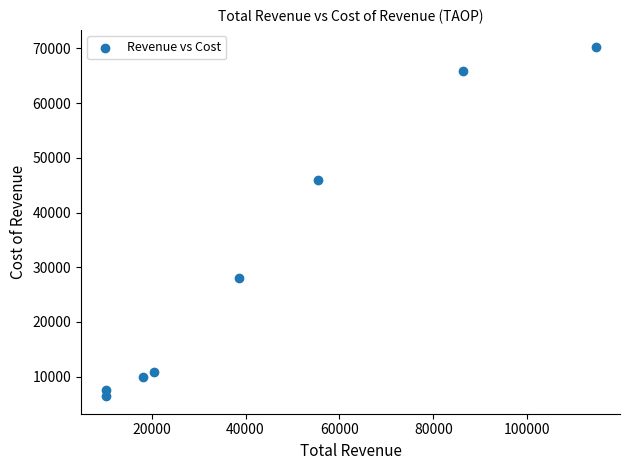

What Y value in the scatter plot is closest to 38300?

45900